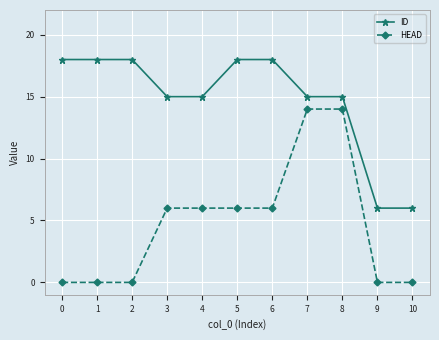

Which series has the largest total across all categories?

ID